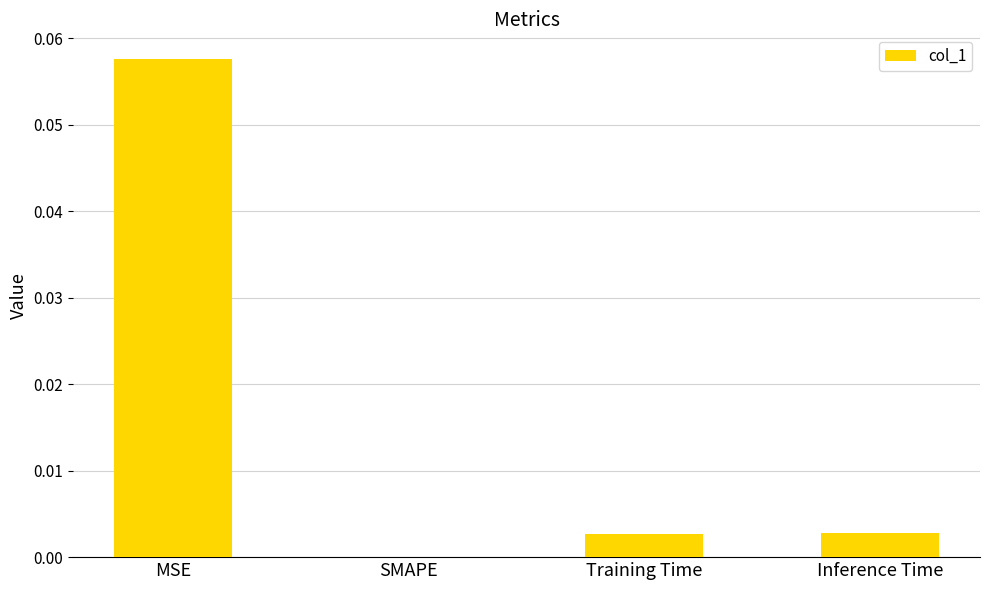

Which has a higher value, SMAPE or MSE?

MSE